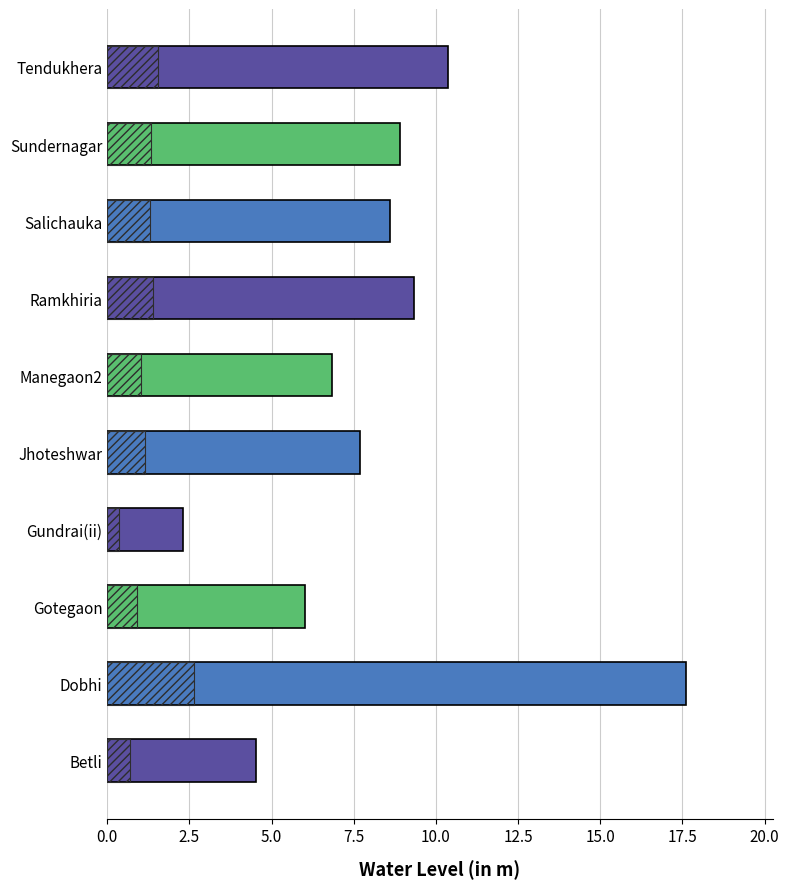

Does the chart contain stacked bars?

No